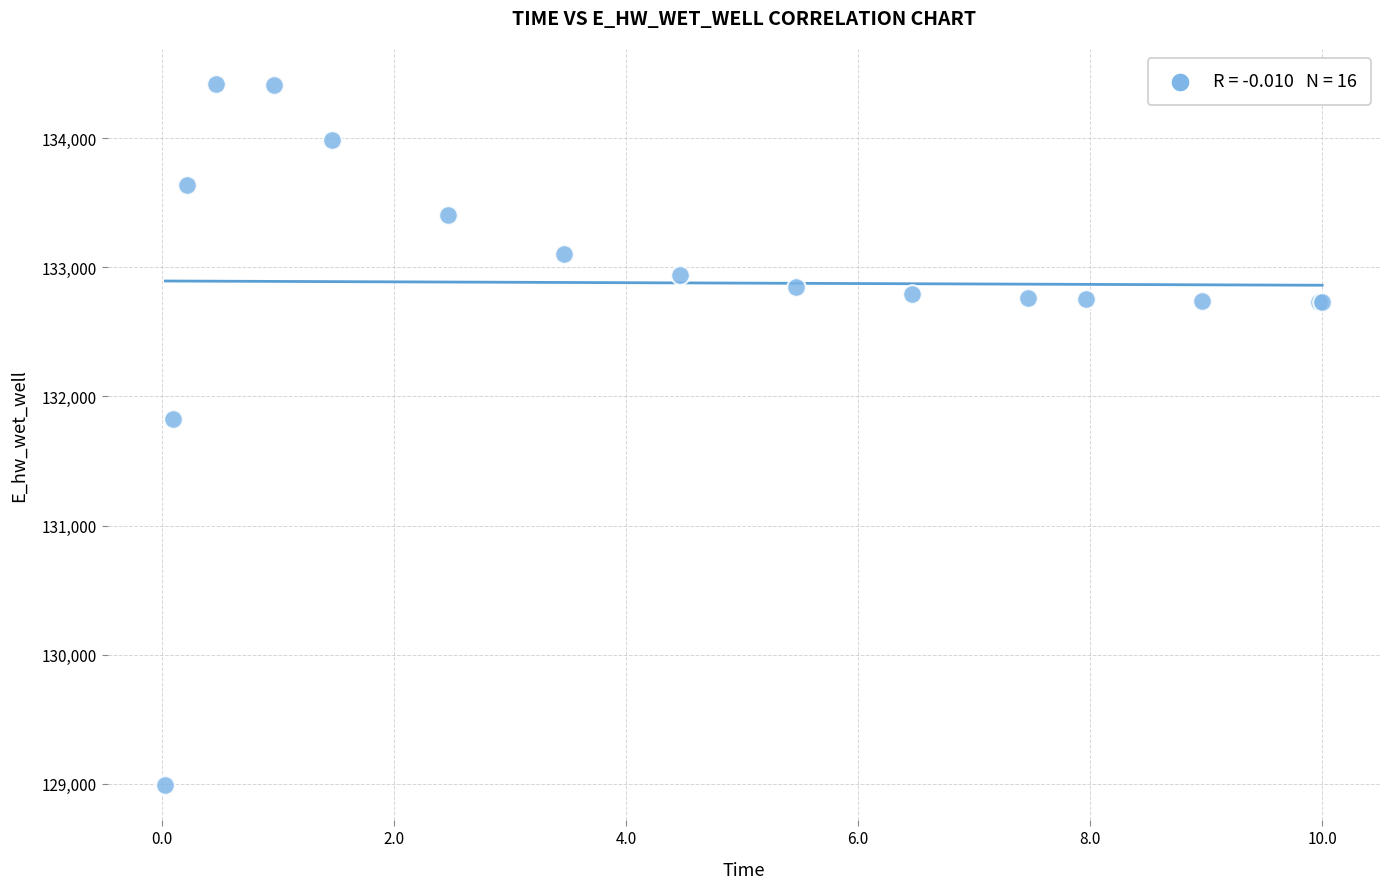

What Y value in the scatter plot is closest to 131706?

131823.7